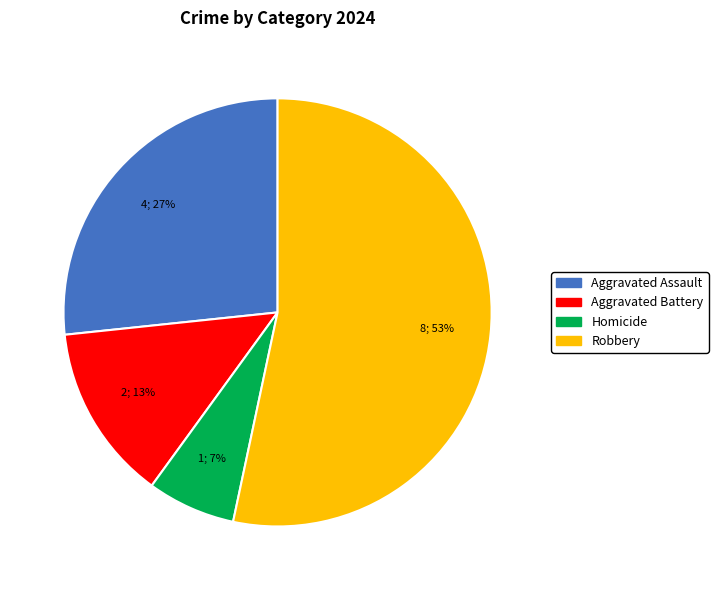

True or false: Aggravated Battery accounts for 13% of the total.

True